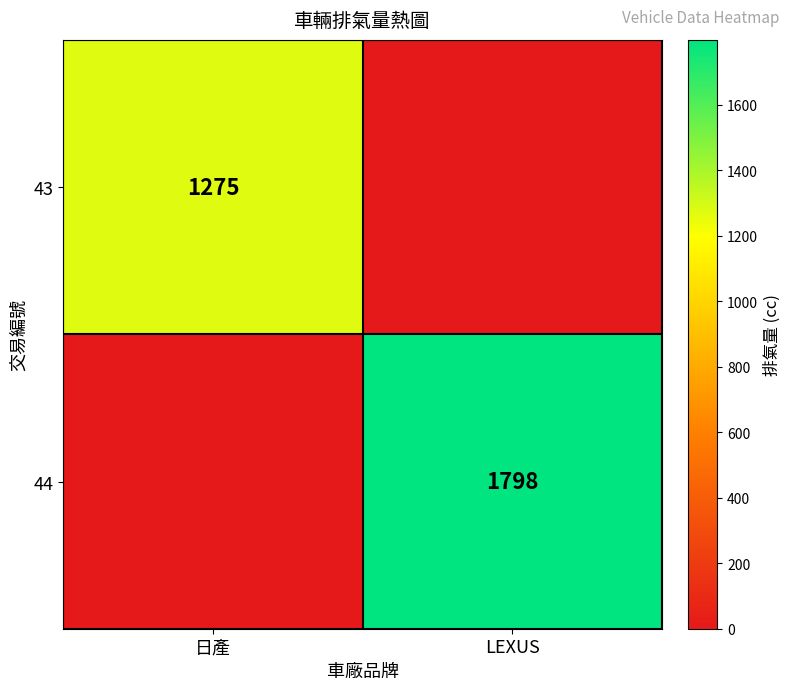

The value of 44 at LEXUS is 805. True or false?

False